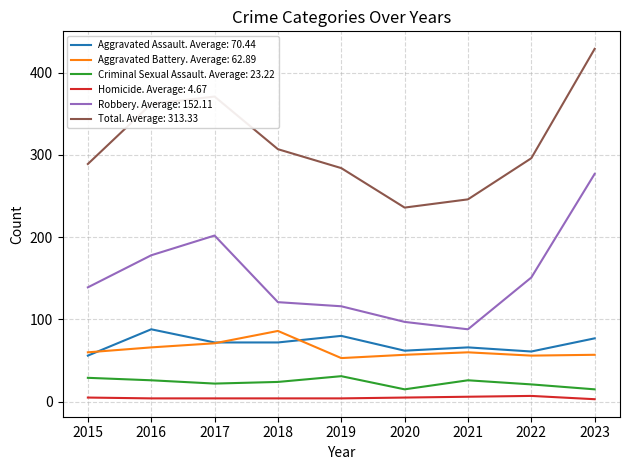

True or false: Robbery. Average: 152.11 and Homicide. Average: 4.67 cross at least once.

False